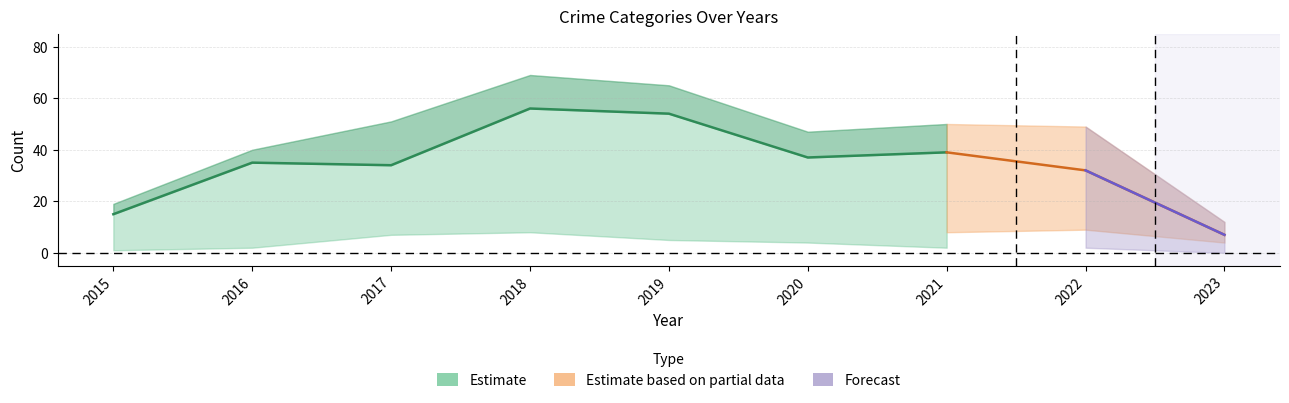

At how many categories does at least one series exceed 42?

6